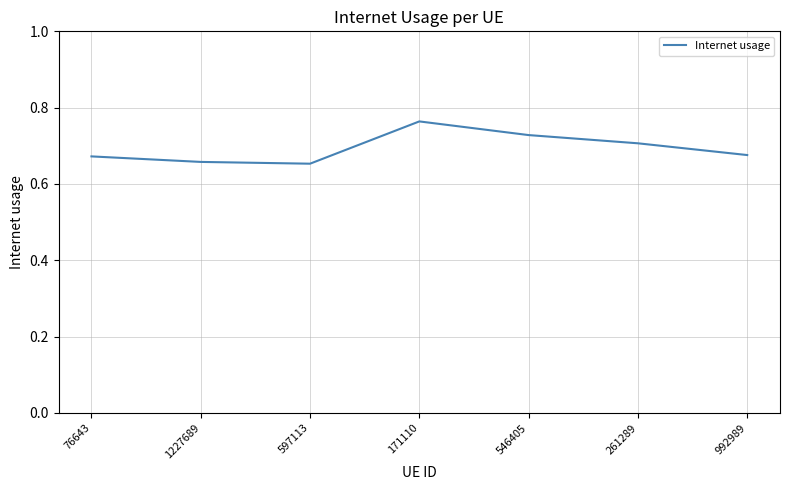

How many values are between 0 and 1?

7